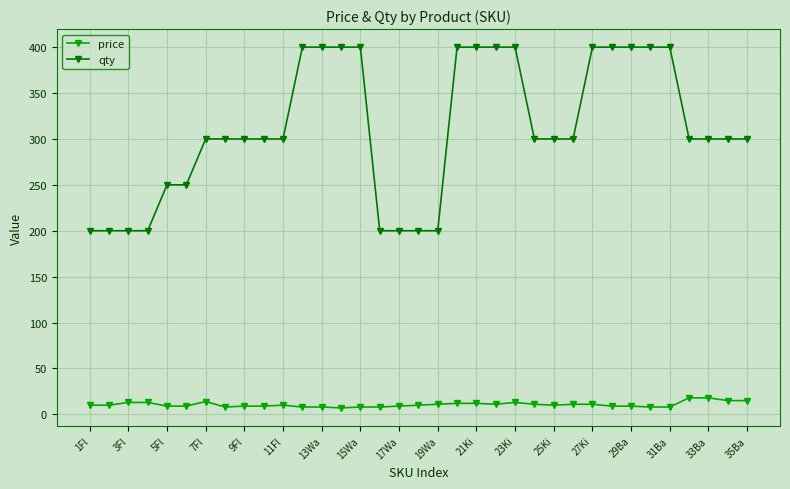

Rank the series by their average value, from highest to lowest.

qty, price